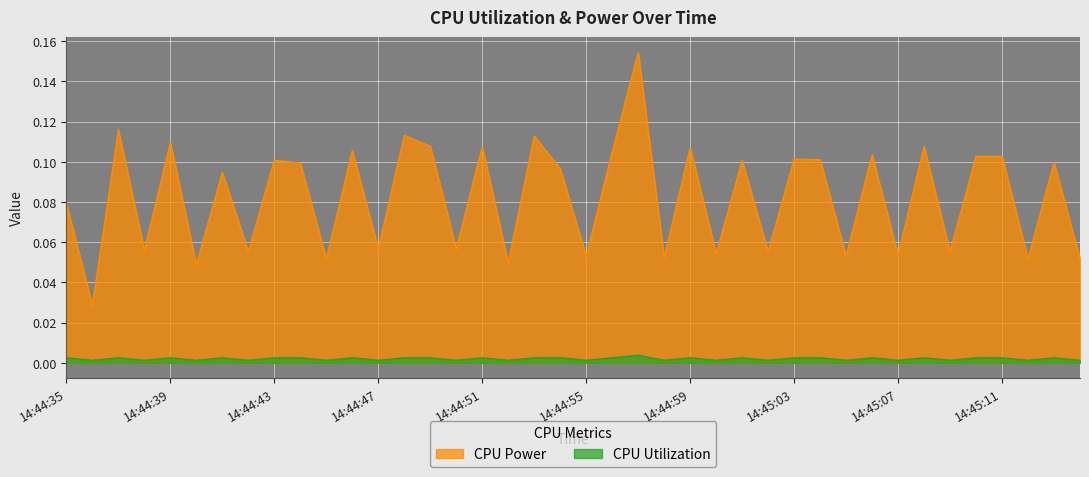

What are all the series names shown in the legend?

CPU Power, CPU Utilization